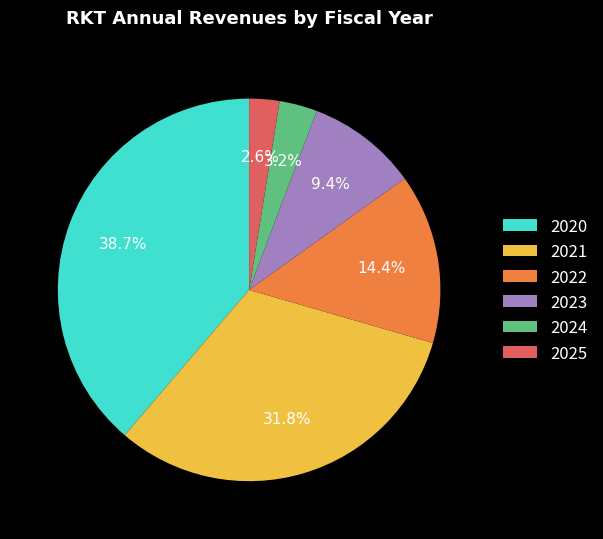

Does 2025 account for over 50% of the chart?

No